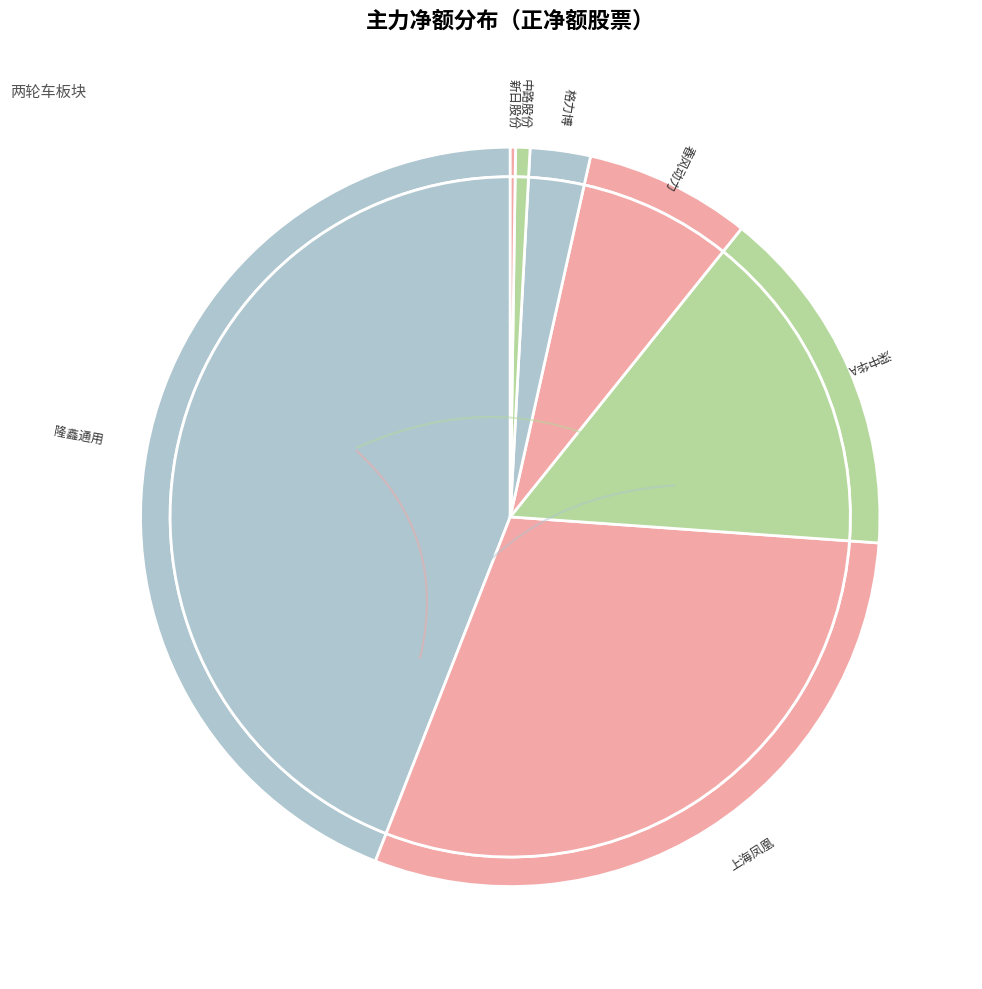

Rank the categories by value from highest to lowest.

隆鑫通用, 上海凤凰, 深中华A, 春风动力, 格力博, 中路股份, 新日股份